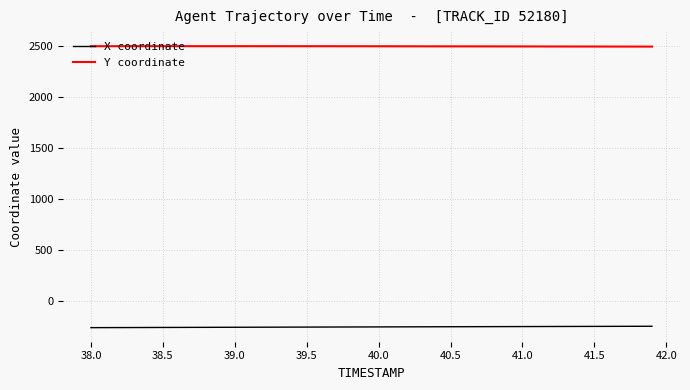

How many distinct data groups are displayed?

2